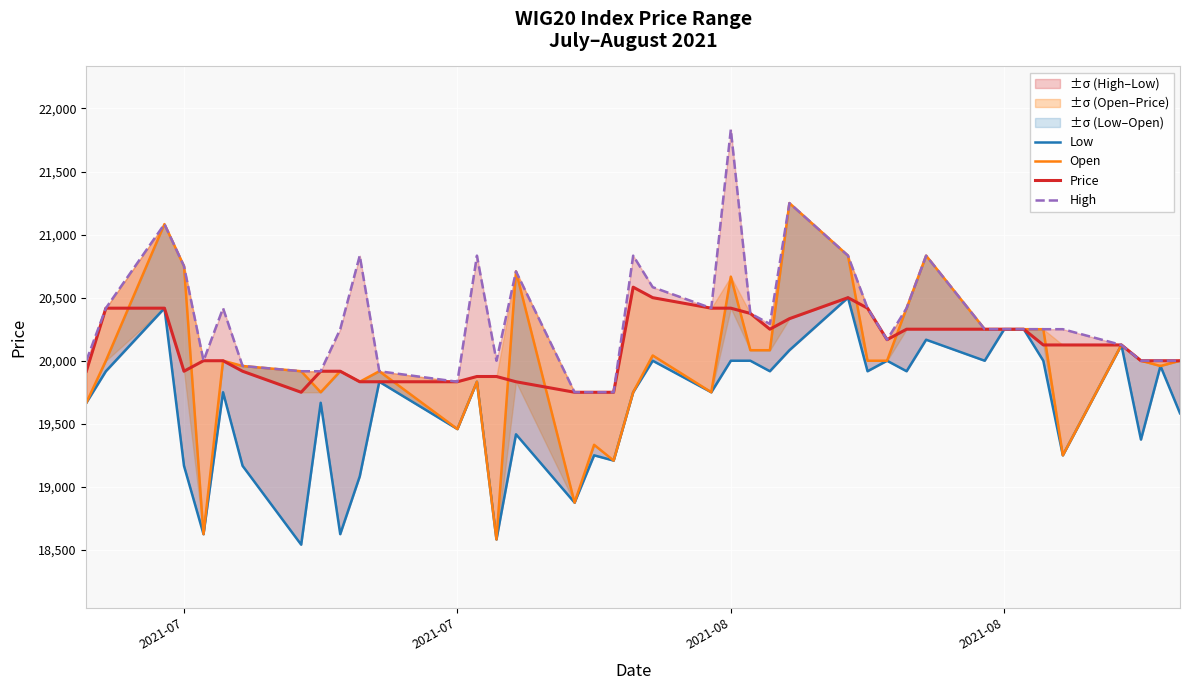

Reading left to right, transcribe all the data shown in this chart.

Low: 19666.7	19916.7	20416.7	19166.7	18625.0	19750.0	19166.7	18541.7	19666.7	18625.0	19083.3	19833.3	19458.3	19833.3	18583.3	19416.7	18875.0	19250.0	19208.3	19750.0	20000.0	19750.0	20000.0	20000.0	19916.7	20083.3	20500.0	19916.7	20000.0	19916.7	20166.7	20000.0	20250.0	20250.0	20000.0	19250.0	20125.0	19375.0	19958.3	19583.3
Open: 19666.7	20000.0	21083.3	20750.0	18625.0	20000.0	19958.3	19916.7	19750.0	19916.7	19833.3	19916.7	19458.3	19833.3	18583.3	20708.3	18875.0	19333.3	19208.3	19750.0	20041.7	19750.0	20666.7	20083.3	20083.3	21250.0	20833.3	20000.0	20000.0	20416.7	20833.3	20250.0	20250.0	20250.0	20250.0	19250.0	20125.0	20000.0	19958.3	20000.0
Price: 19916.7	20416.7	20416.7	19916.7	20000.0	20000.0	19916.7	19750.0	19916.7	19916.7	19833.3	19833.3	19833.3	19875.0	19875.0	19833.3	19750.0	19750.0	19750.0	20583.3	20500.0	20416.7	20416.7	20375.0	20250.0	20333.3	20500.0	20416.7	20166.7	20250.0	20250.0	20250.0	20250.0	20250.0	20125.0	20125.0	20125.0	20000.0	20000.0	20000.0
High: 20000.0	20416.7	21083.3	20750.0	20000.0	20416.7	19958.3	19916.7	19916.7	20250.0	20833.3	19916.7	19833.3	20833.3	20000.0	20708.3	19750.0	19750.0	19750.0	20833.3	20583.3	20416.7	21833.3	20375.0	20291.7	21250.0	20833.3	20416.7	20166.7	20416.7	20833.3	20250.0	20250.0	20250.0	20250.0	20250.0	20125.0	20000.0	20000.0	20000.0